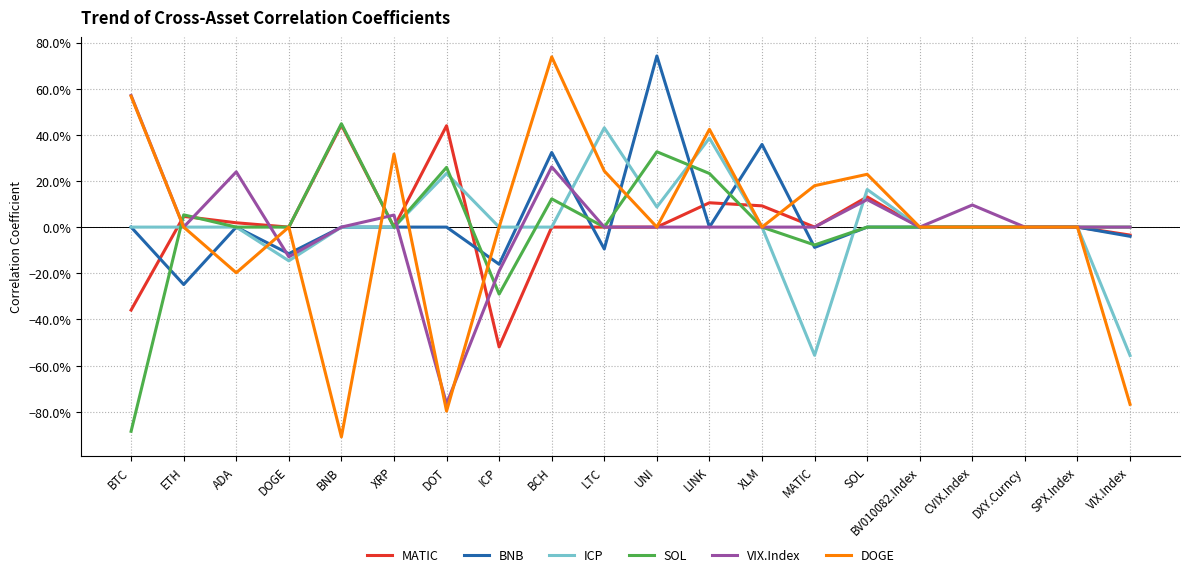

Which series ends up on top after the final intersection of VIX.Index and BNB?

VIX.Index